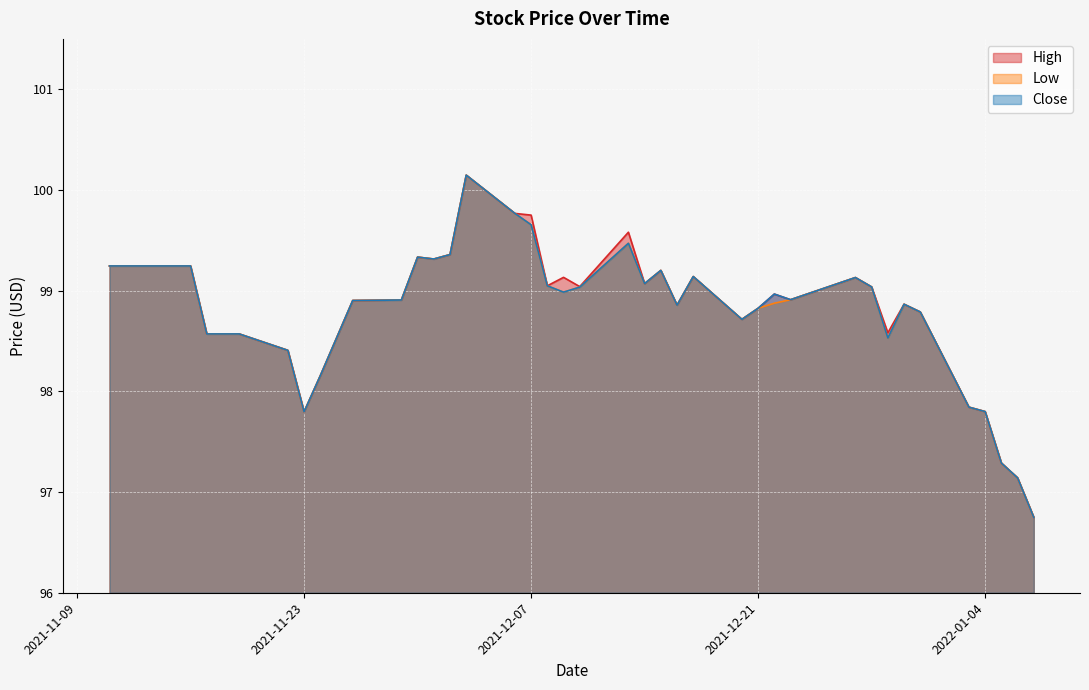

Which series has the largest range (max minus min)?

High